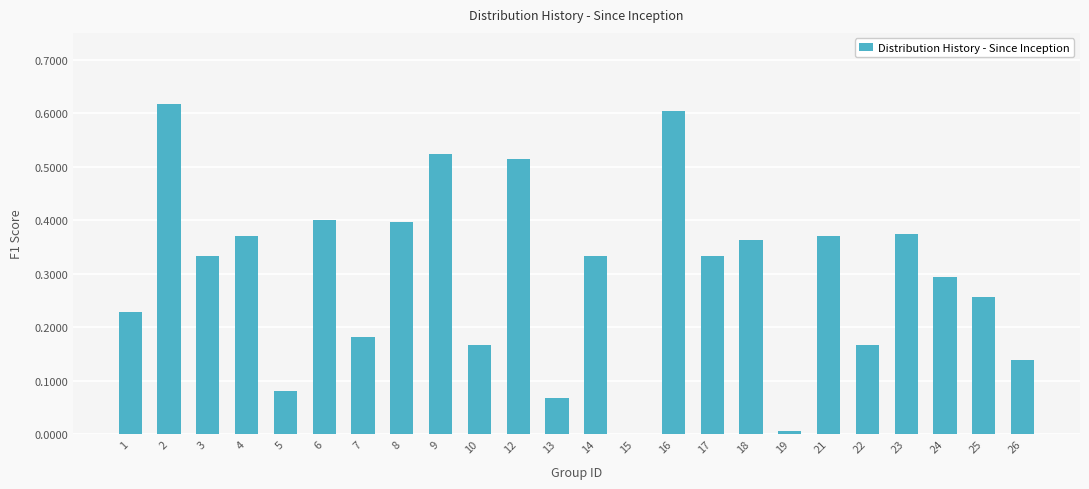

What is the change in value from 10 to 14?

+0.2